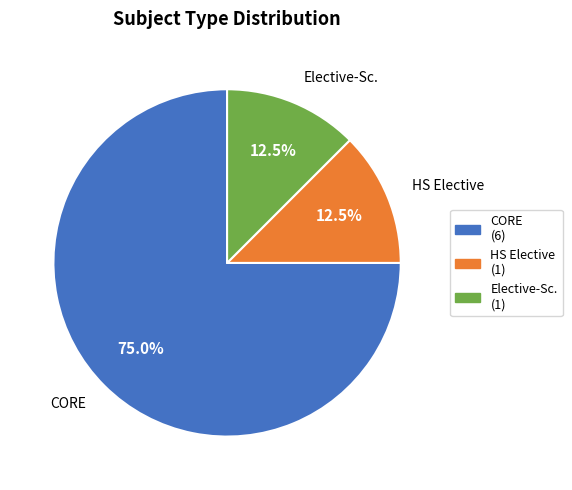

Is there any slice that represents more than half of the pie?

Yes